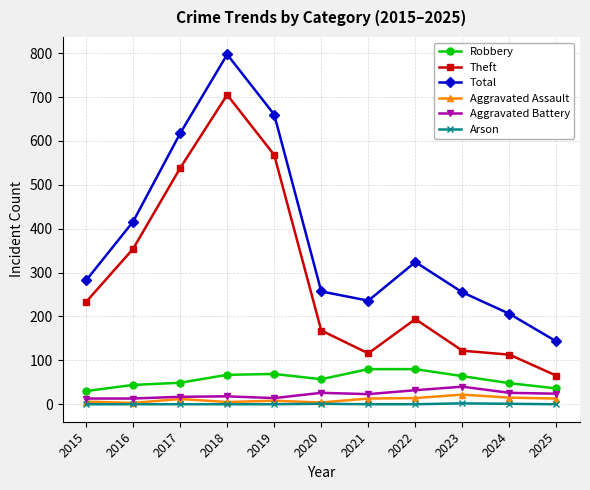

At which category does Total reach its first local peak?

2018